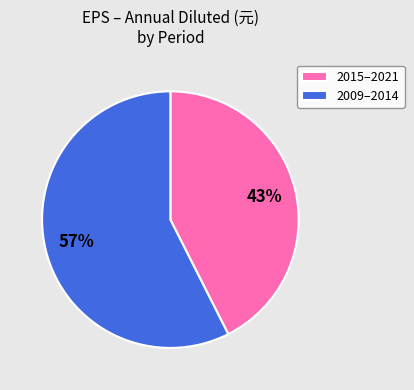

To the nearest percent, what is the average slice percentage?

50%